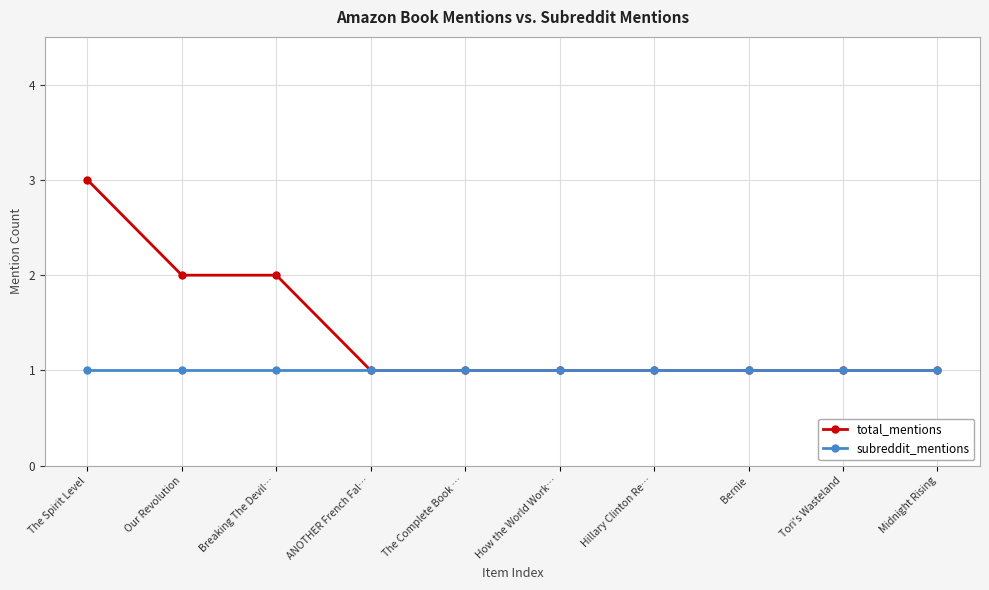

Rank the series by their maximum value, from lowest to highest.

subreddit_mentions, total_mentions